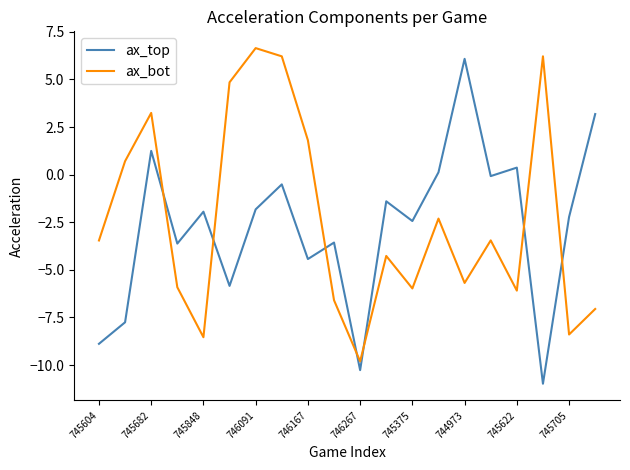

How many distinct data groups are displayed?

2